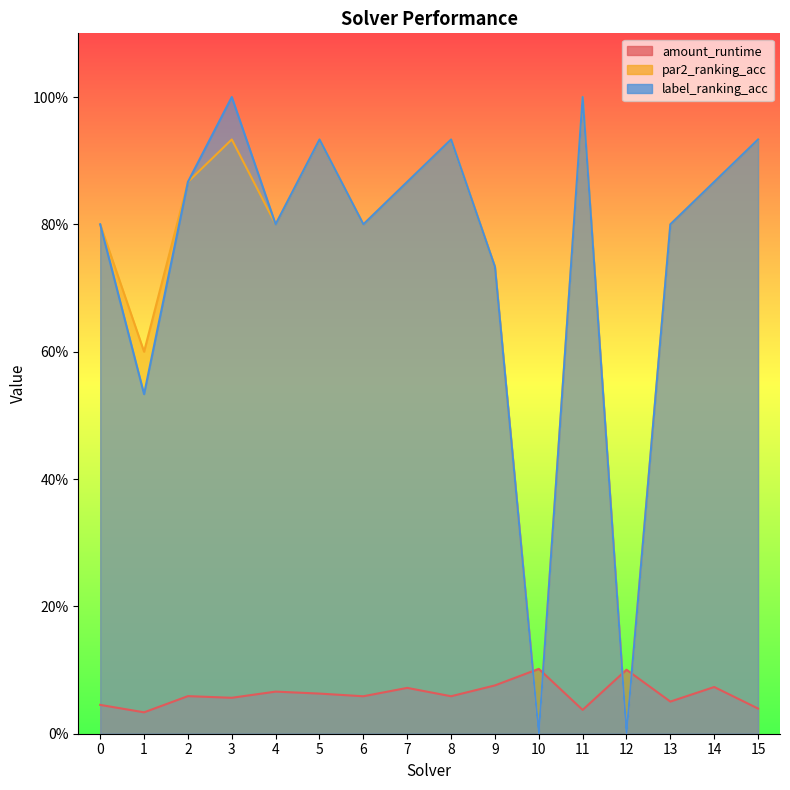

Reading left to right, extract all data points from this chart.

amount_runtime: 0.0	0.0	0.1	0.1	0.1	0.1	0.1	0.1	0.1	0.1	0.1	0.0	0.1	0.1	0.1	0.0
par2_ranking_acc: 0.8	0.6	0.9	0.9	0.8	0.9	0.8	0.9	0.9	0.7	0.0	1.0	0.0	0.8	0.9	0.9
label_ranking_acc: 0.8	0.5	0.9	1.0	0.8	0.9	0.8	0.9	0.9	0.7	0.0	1.0	0.0	0.8	0.9	0.9